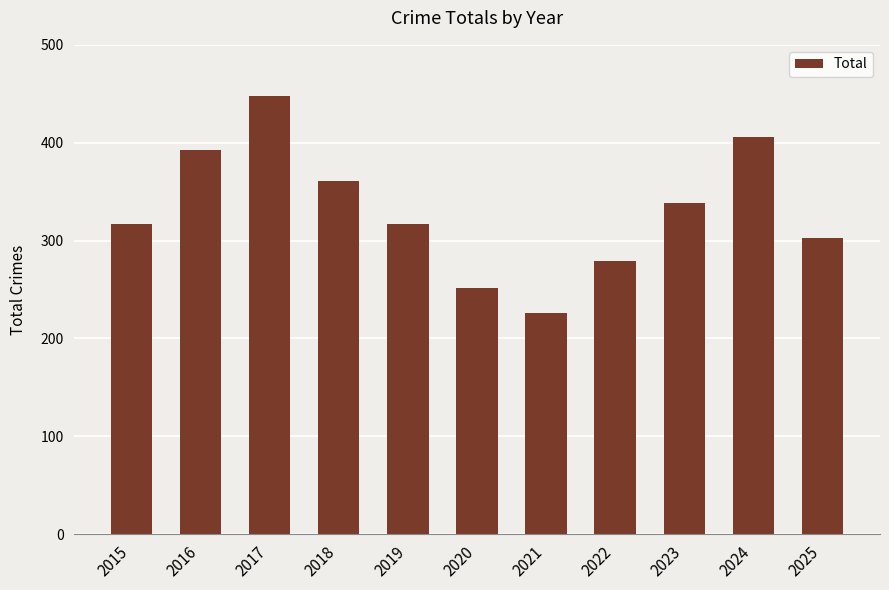

What is the greatest value displayed?

448